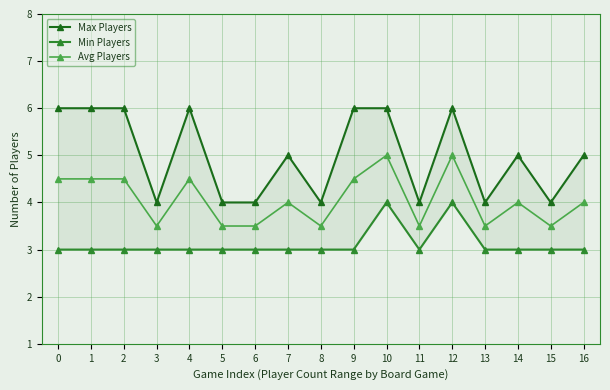

At 6, list the series in order from largest to smallest.

Max Players, Avg Players, Min Players